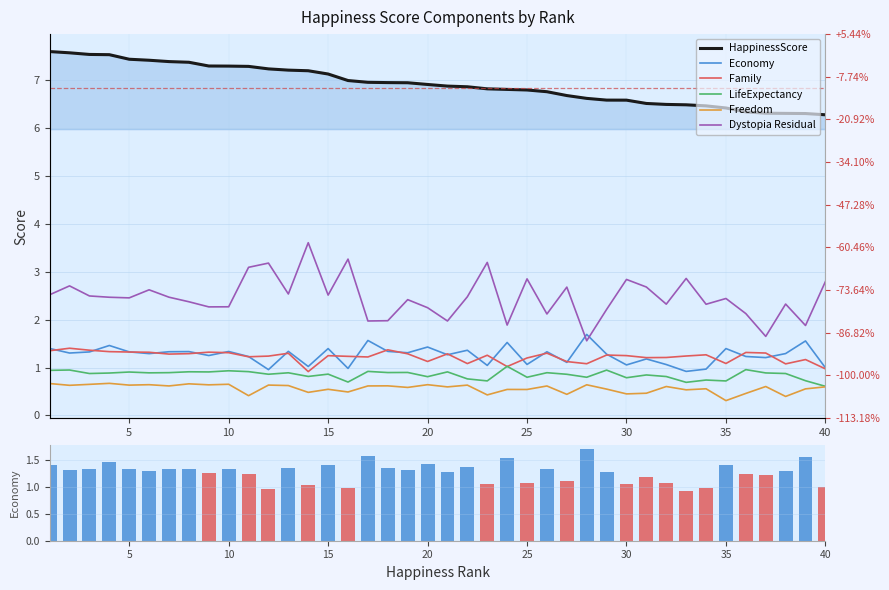

What is the difference between the maximum and minimum values in the HappinessScore series?

1.3